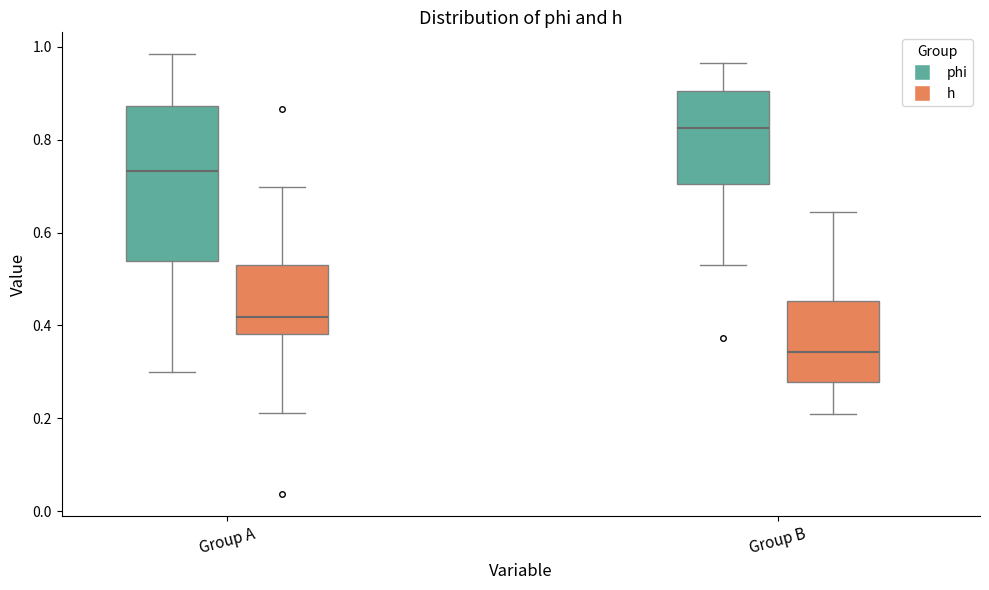

Which box is the tallest, from its lower edge to its upper edge?

Group A (phi)